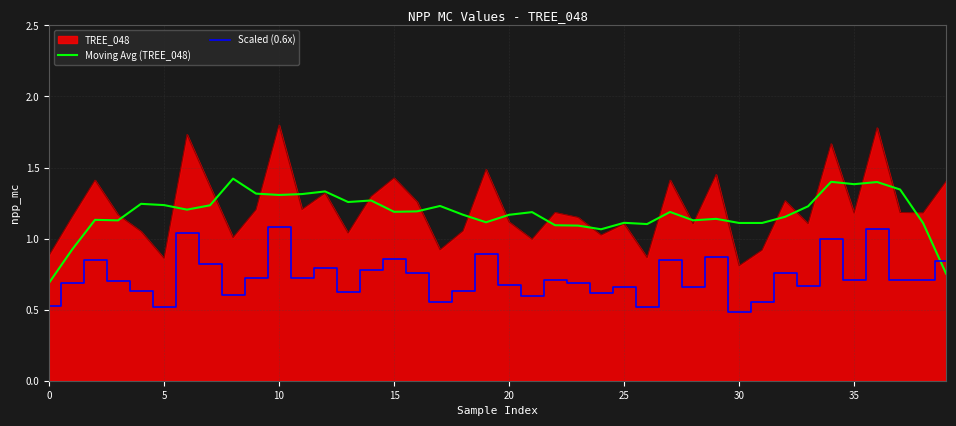

True or false: TREE_048 and Scaled (0.6x) intersect in this chart.

False